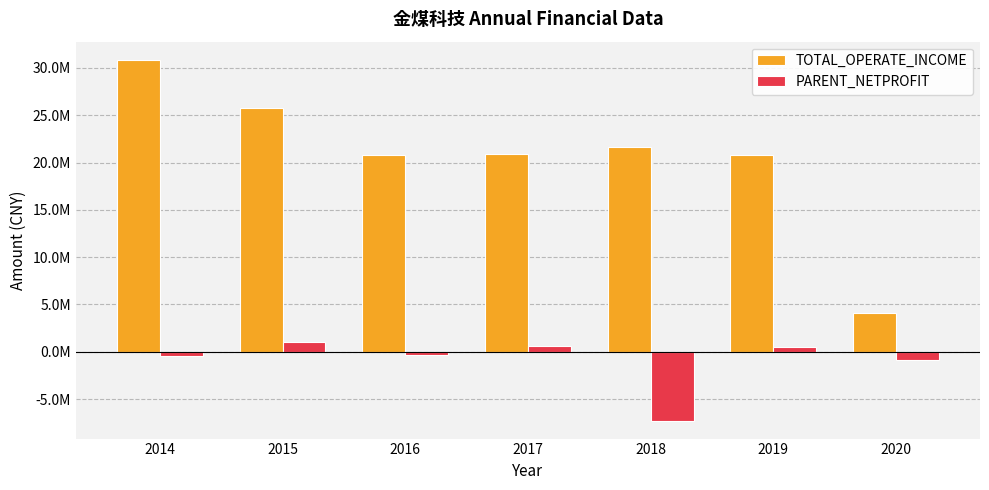

Are the bars horizontal?

No